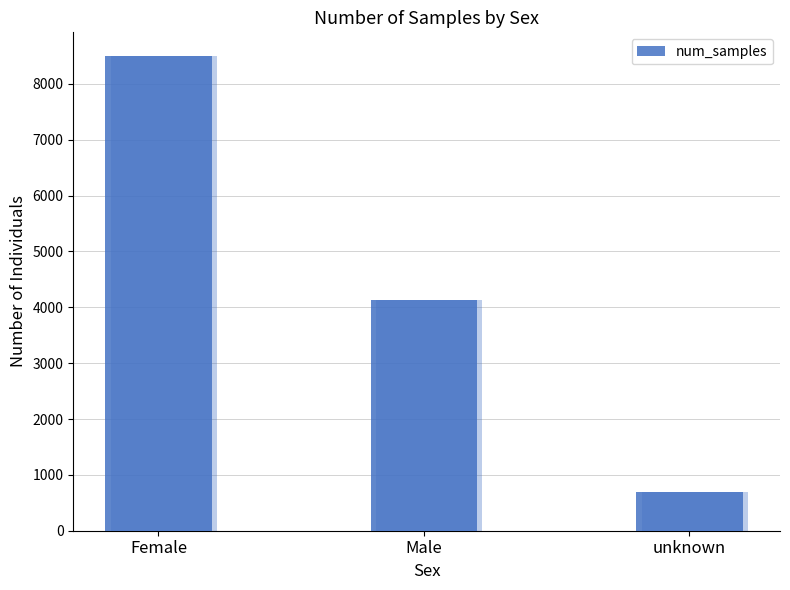

What is the difference between the values at Male and Female?

4365